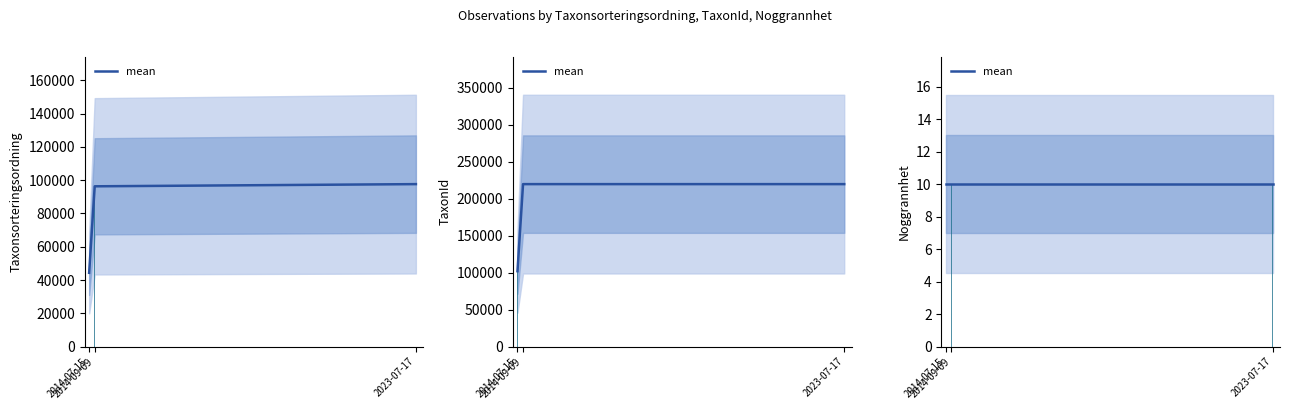

The TaxonId series shows 165895 at 2014-07-15. True or false?

False